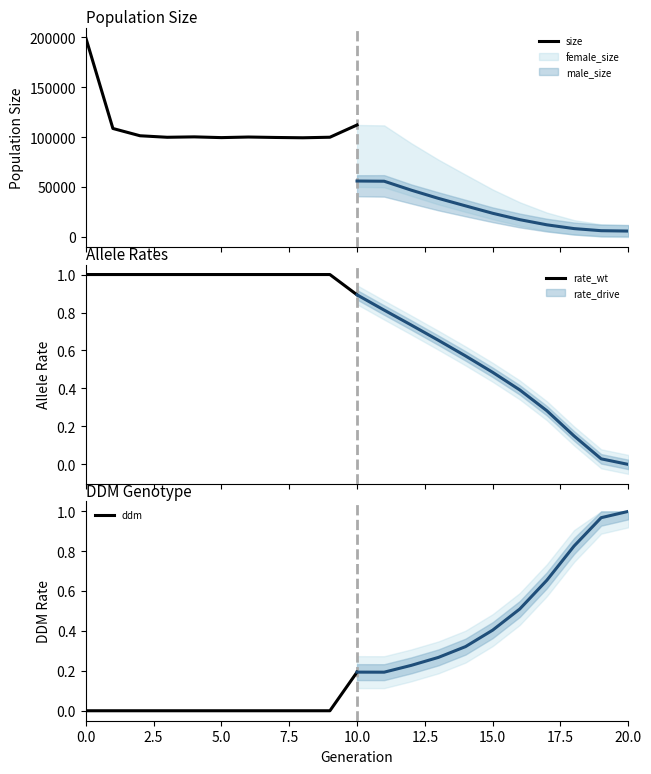

Which series has the widest spread of values?

size